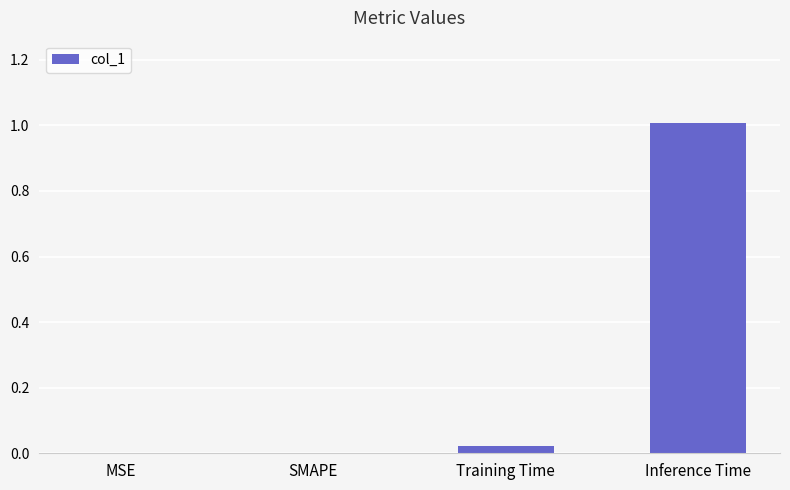

Which label corresponds to the largest value in the chart?

Inference Time